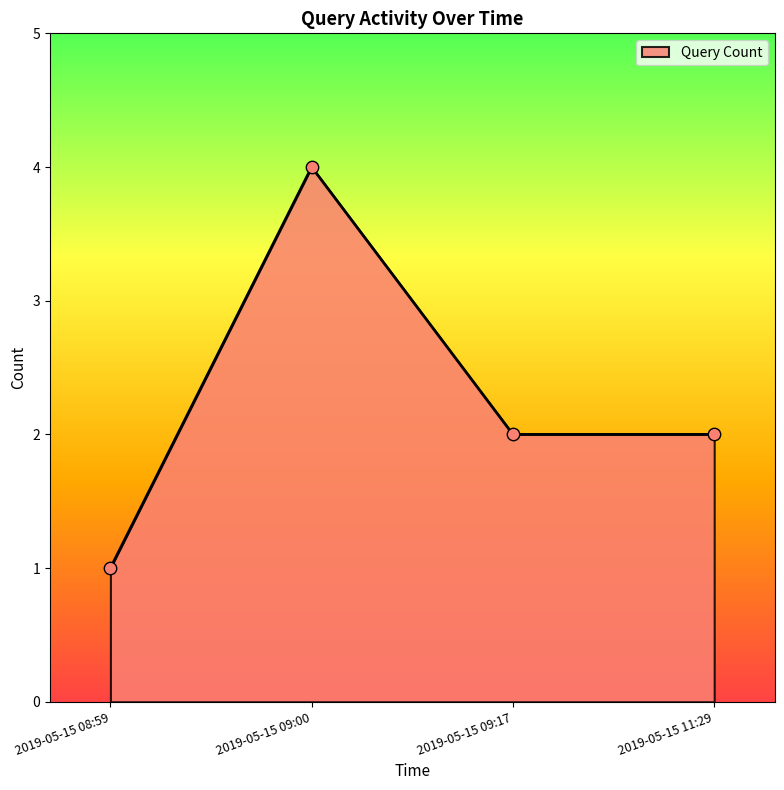

Which has a higher value, 2019-05-15 08:59 or 2019-05-15 09:00?

2019-05-15 09:00